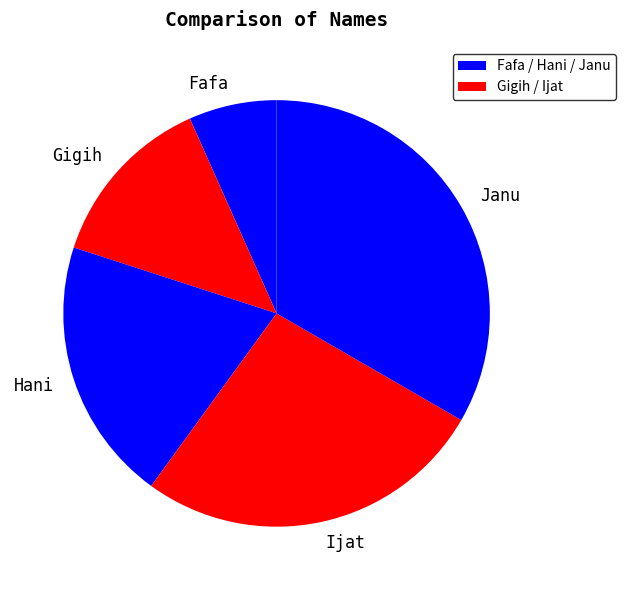

The Hani slice represents 20% of the pie. True or false?

True